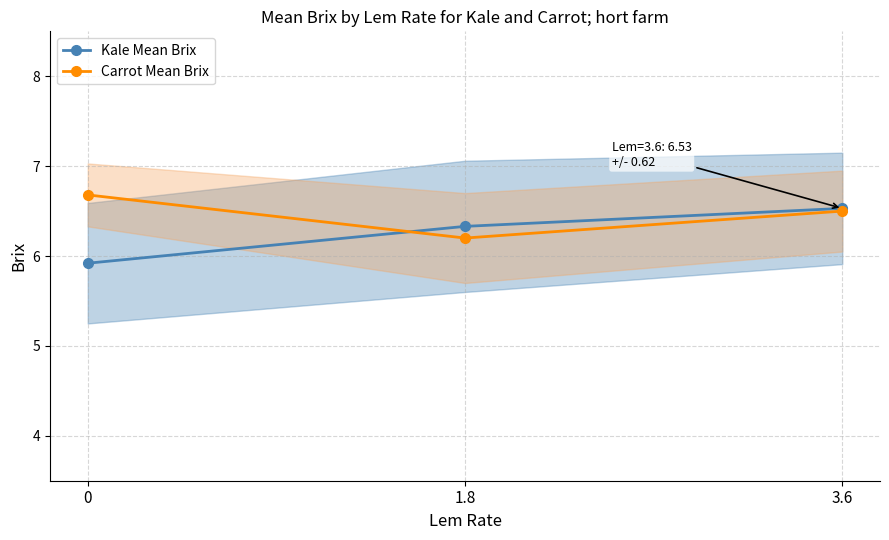

At which label is Carrot Mean Brix closest to 6?

1.8